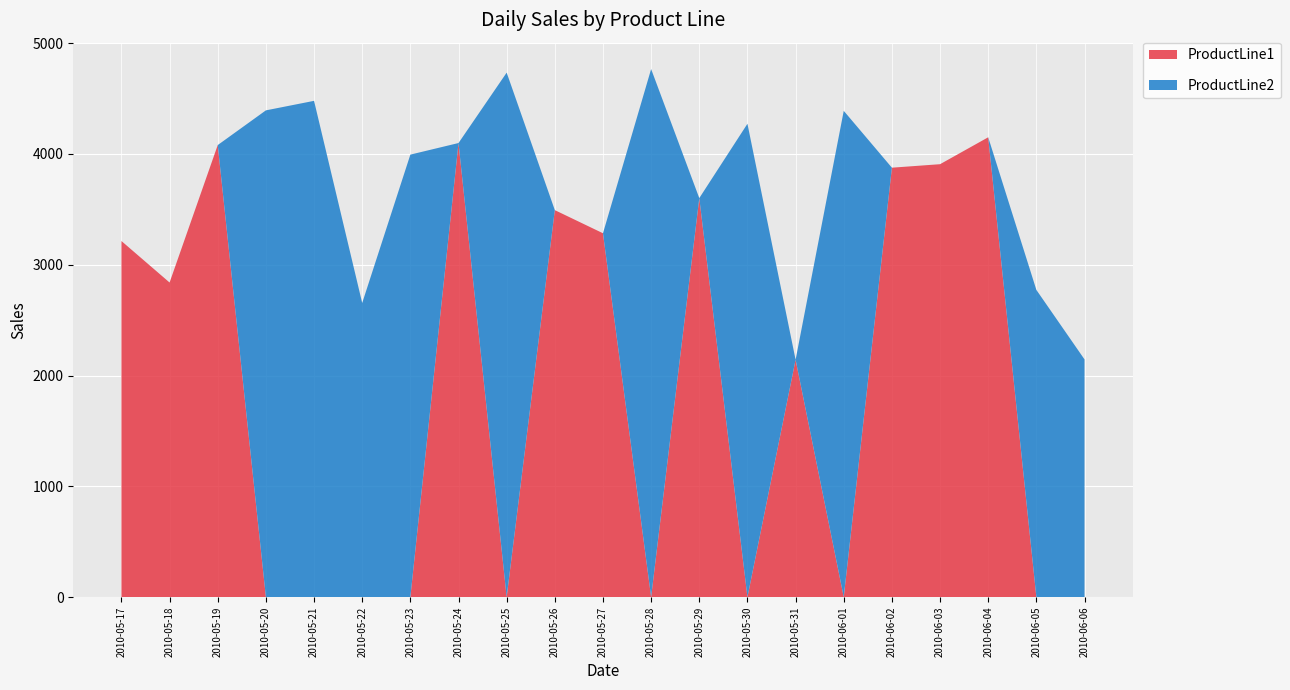

Reading left to right, what are all the values shown in this chart?

ProductLine1: 2010-05-17=3214.2	2010-05-18=2839.6	2010-05-19=4080.5	2010-05-20=0.0	2010-05-21=0.0	2010-05-22=0.0	2010-05-23=0.0	2010-05-24=4098.8	2010-05-25=0.0	2010-05-26=3493.1	2010-05-27=3284.3	2010-05-28=0.0	2010-05-29=3601.6	2010-05-30=0.0	2010-05-31=2142.7	2010-06-01=0.0	2010-06-02=3876.2	2010-06-03=3907.7	2010-06-04=4150.7	2010-06-05=0.0	2010-06-06=0.0
ProductLine2: 2010-05-17=0.0	2010-05-18=0.0	2010-05-19=0.0	2010-05-20=4393.7	2010-05-21=4479.6	2010-05-22=2655.0	2010-05-23=3994.2	2010-05-24=0.0	2010-05-25=4734.3	2010-05-26=0.0	2010-05-27=0.0	2010-05-28=4766.4	2010-05-29=0.0	2010-05-30=4272.7	2010-05-31=0.0	2010-06-01=4389.3	2010-06-02=0.0	2010-06-03=0.0	2010-06-04=0.0	2010-06-05=2773.0	2010-06-06=2145.5